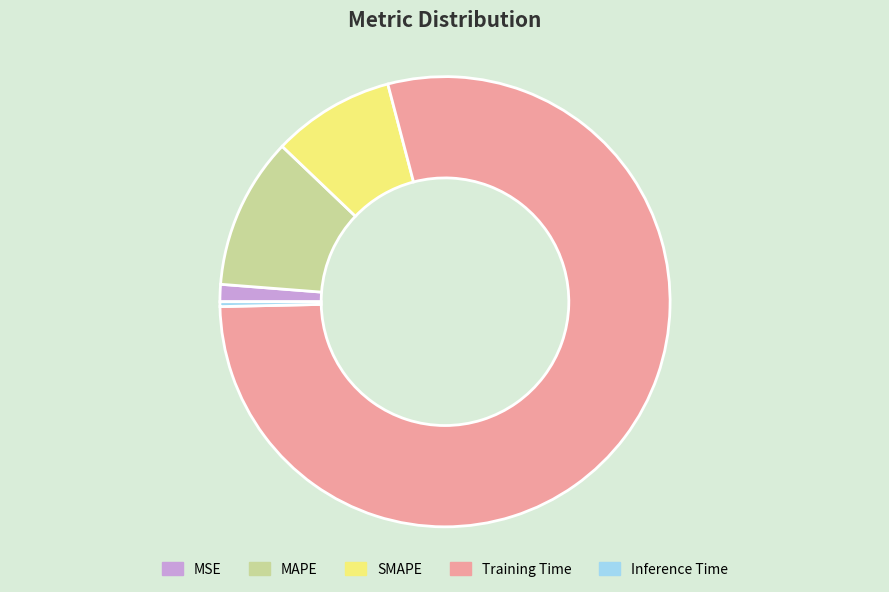

How many slices are in this pie chart?

5